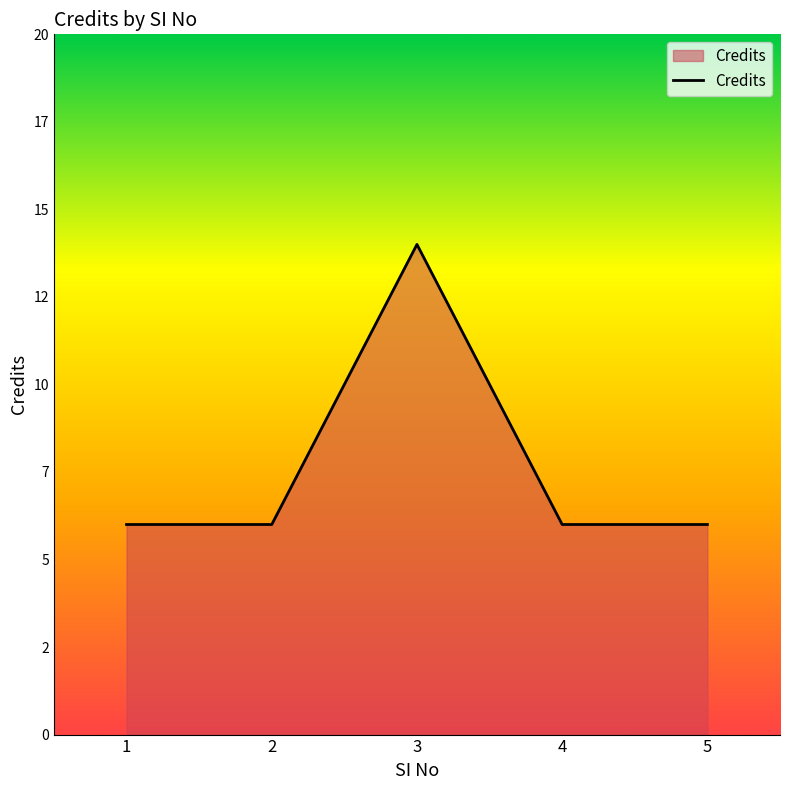

Does the chart have visible grid lines?

No